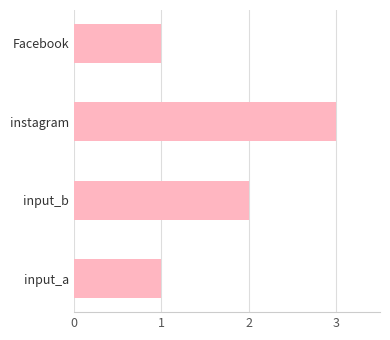

The chart shows a value of 3 at instagram. True or false?

True